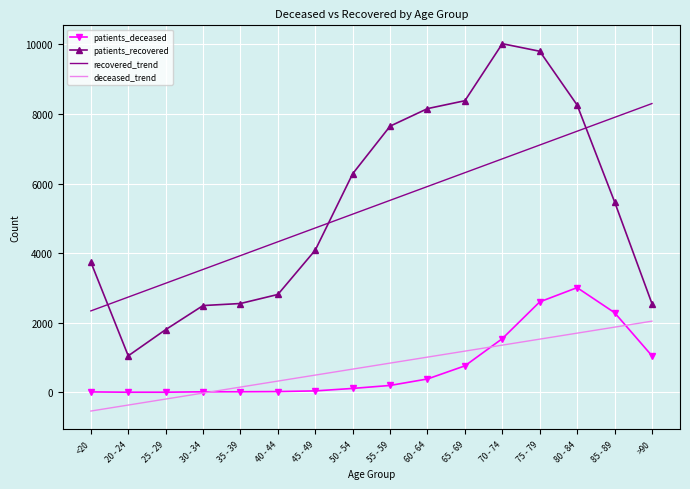

True or false: deceased_trend has a value of 1464.7 at 55 - 59.

False